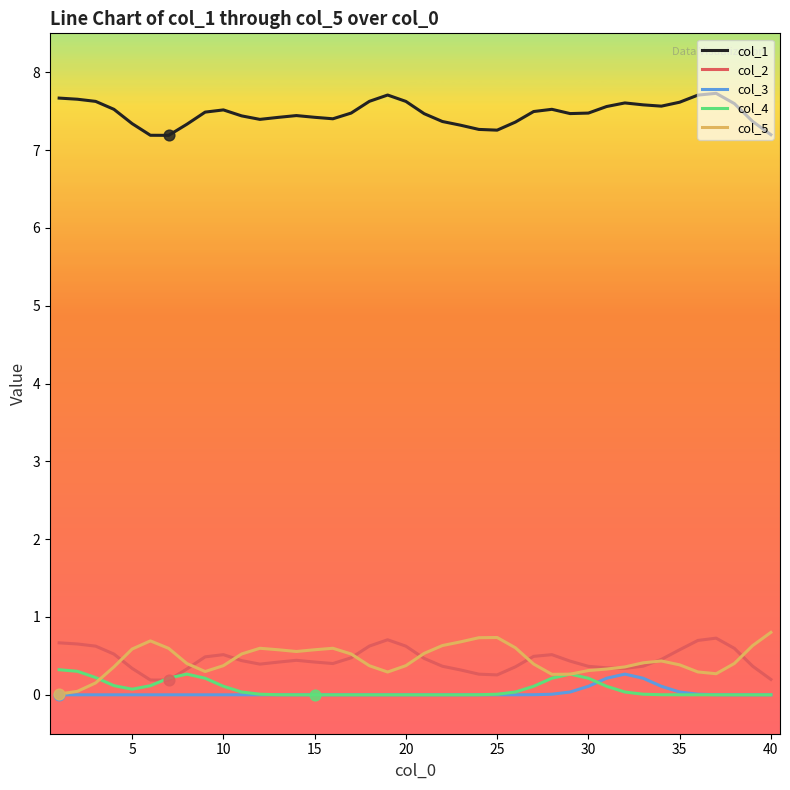

What is the highest value of the col_4 series?

0.3